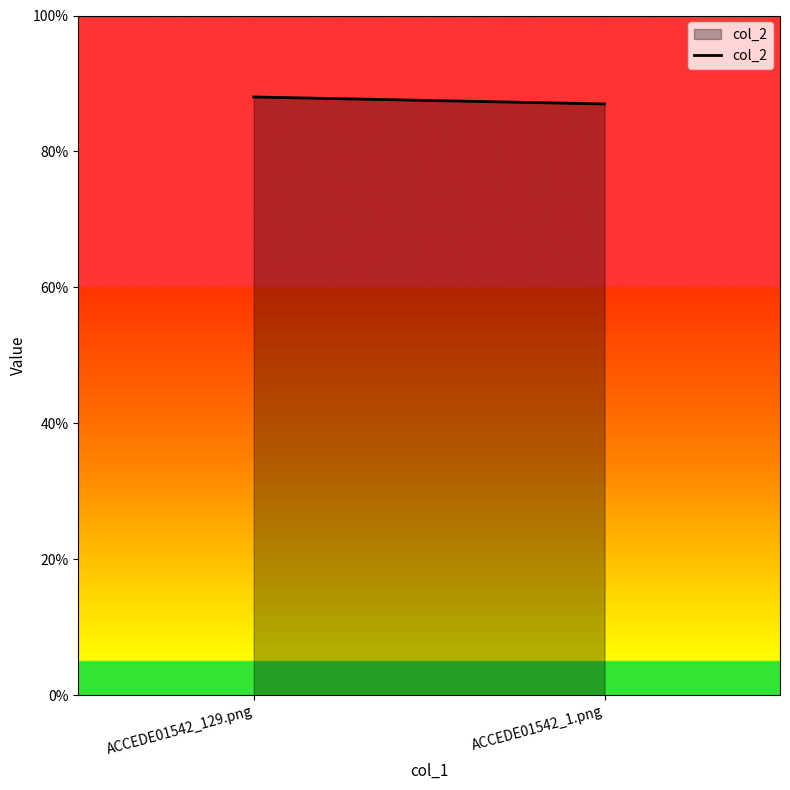

Reading left to right, list all the values displayed in this chart.

ACCEDE01542_129.png=0.9	ACCEDE01542_1.png=0.9